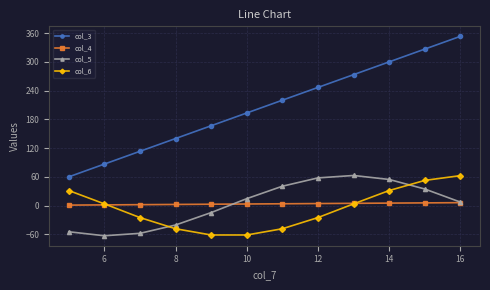

What is the minimum value for col_3?

60.0